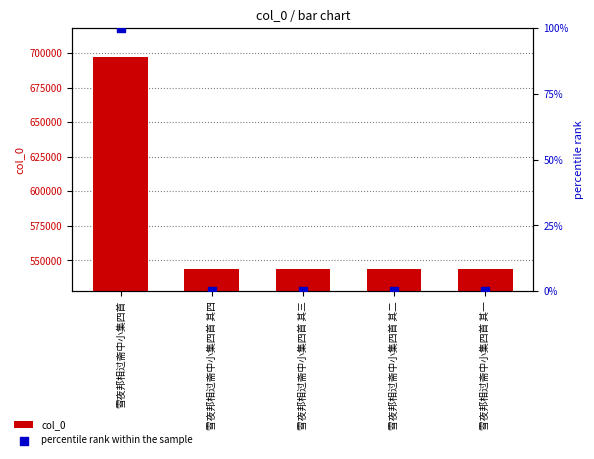

Which series has the largest total across all categories?

col_0